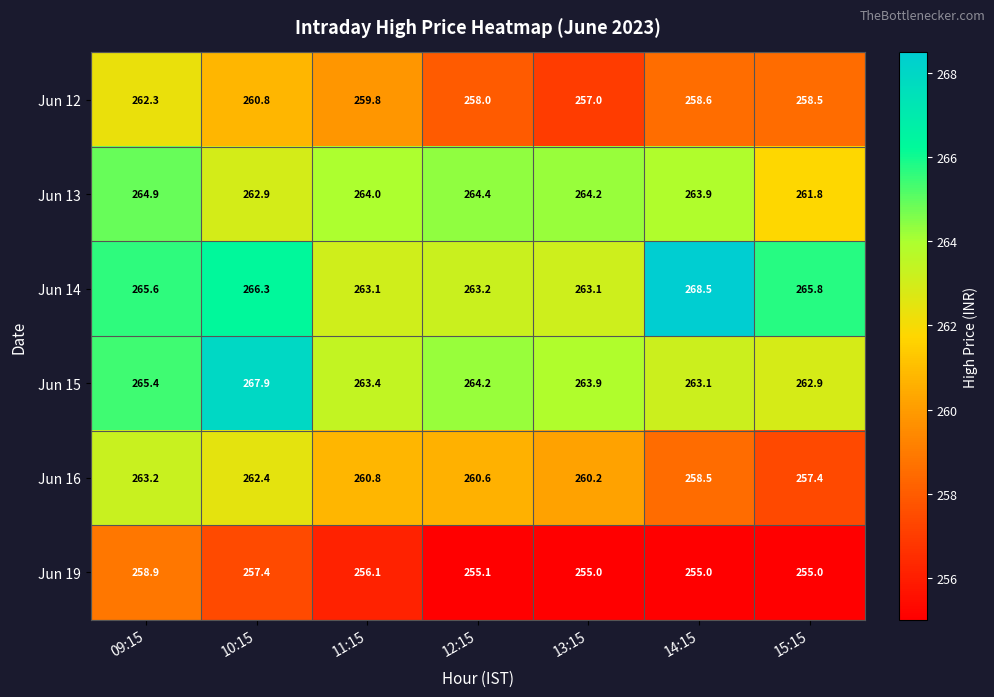

What is the maximum value shown in the chart?

268.5